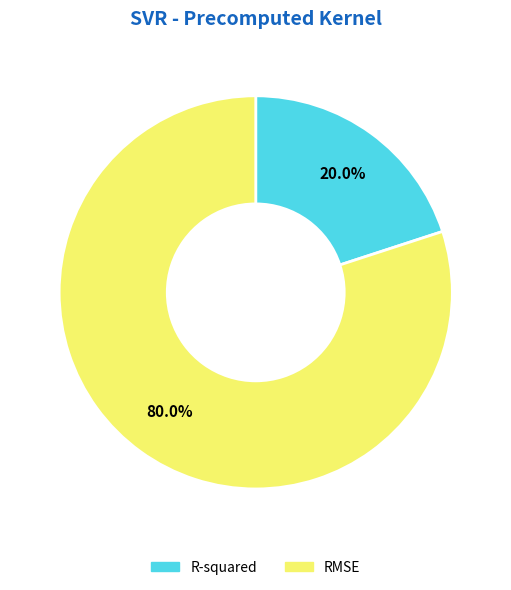

To the nearest percent, what is the difference between the R-squared and RMSE slice percentages?

60%